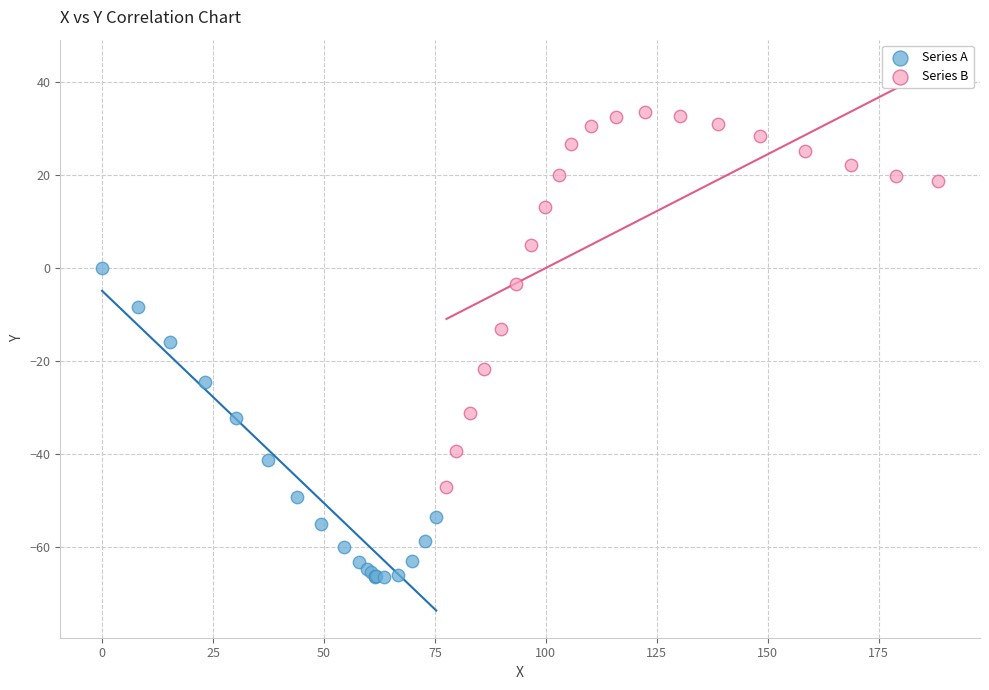

Which series reaches the minimum Y coordinate?

Series A